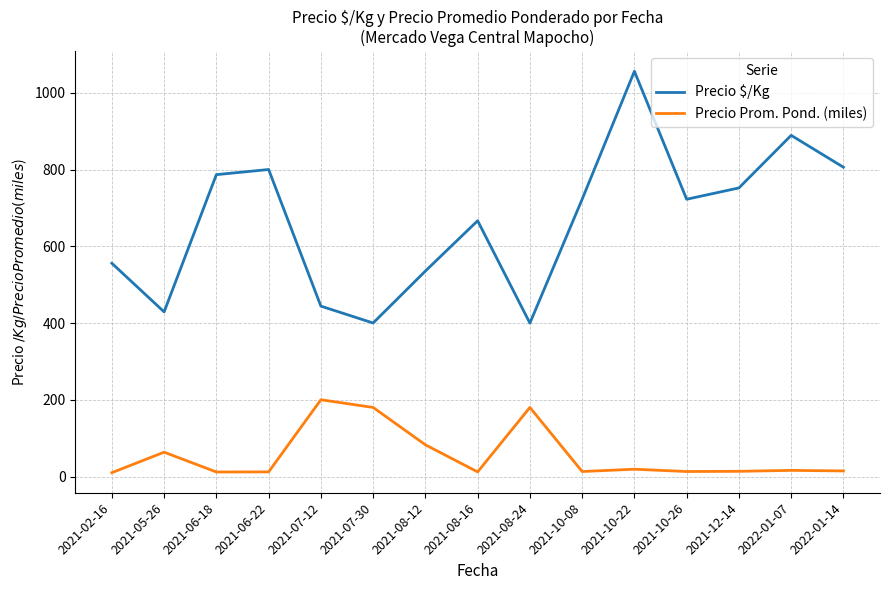

At which category is the sum across all series the highest?

2021-10-22